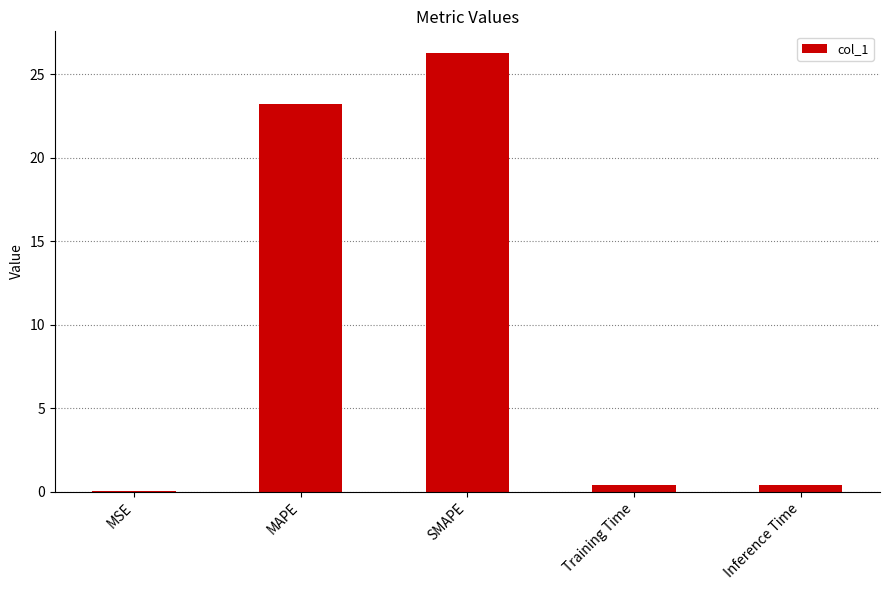

At which label is the value closest to 13?

MAPE